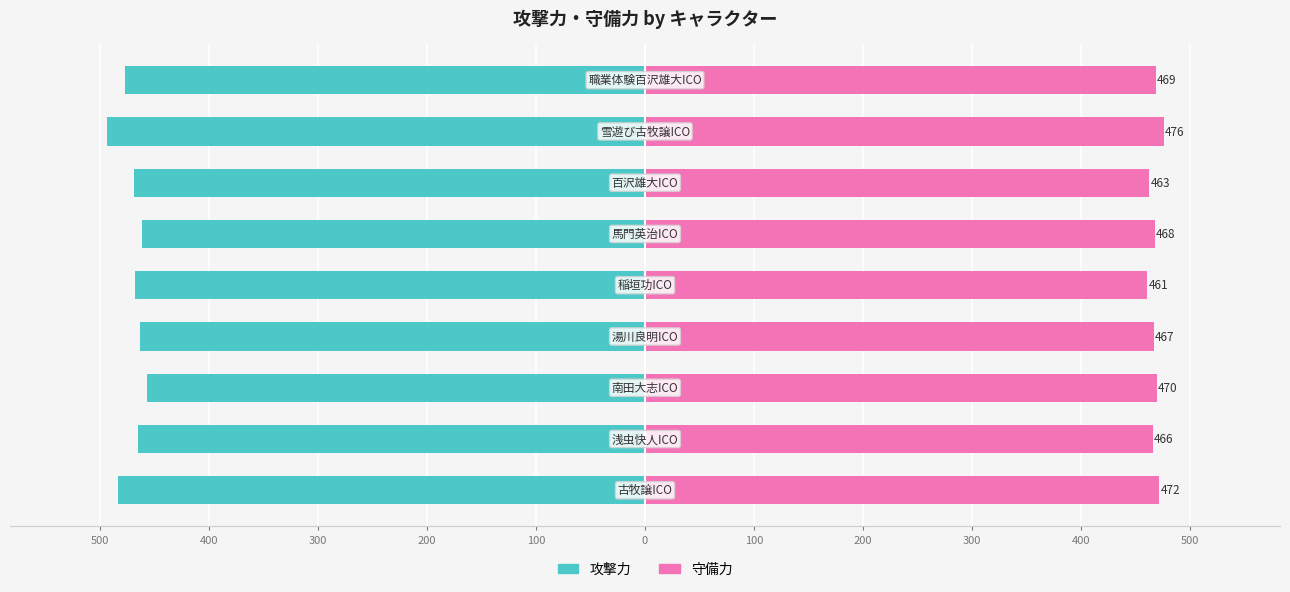

What is the approximate value of 攻撃力 at 400, to the nearest 10?

-460